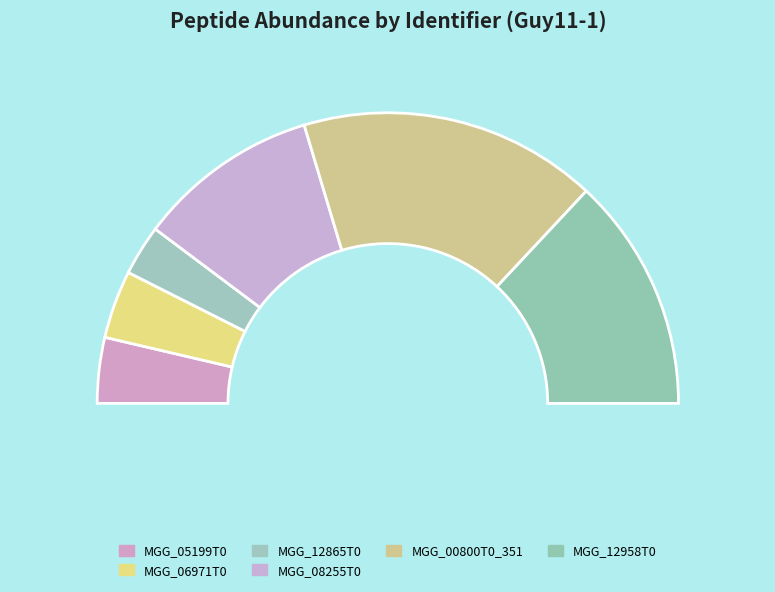

True or false: MGG_12958T0 accounts for 13% of the total.

False